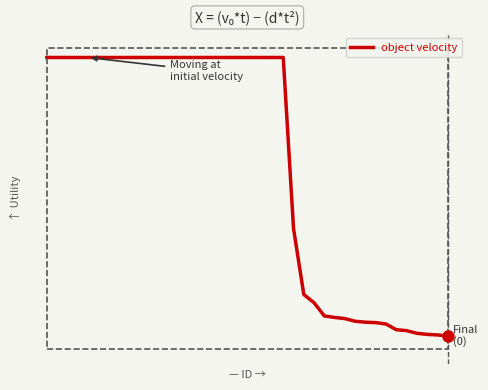

Does the chart have visible grid lines?

No